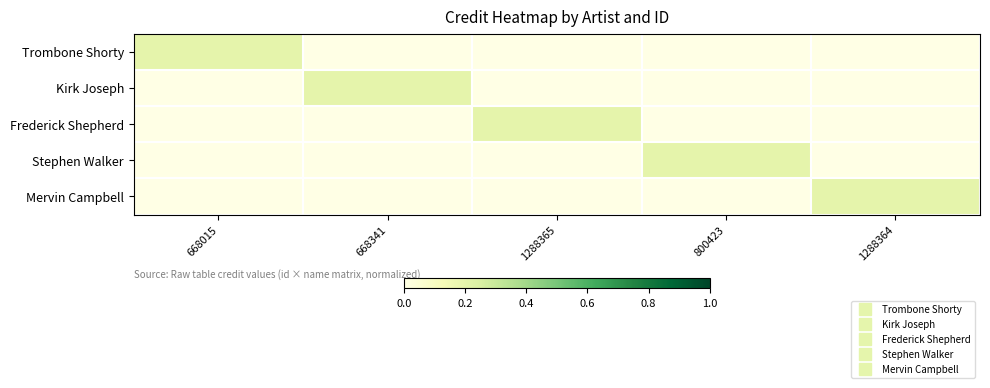

What is the difference between the highest and lowest values at 1288364?

0.2